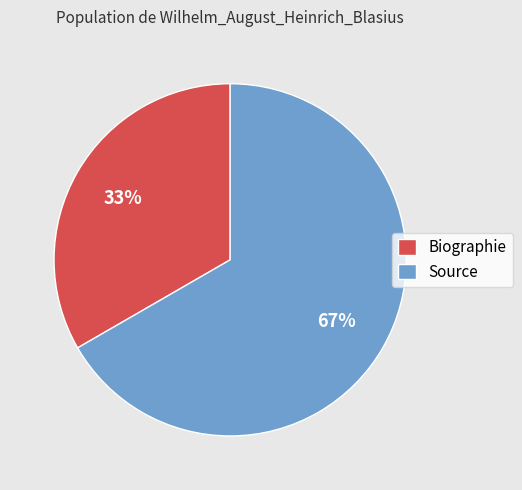

Does any single category account for the majority?

Yes